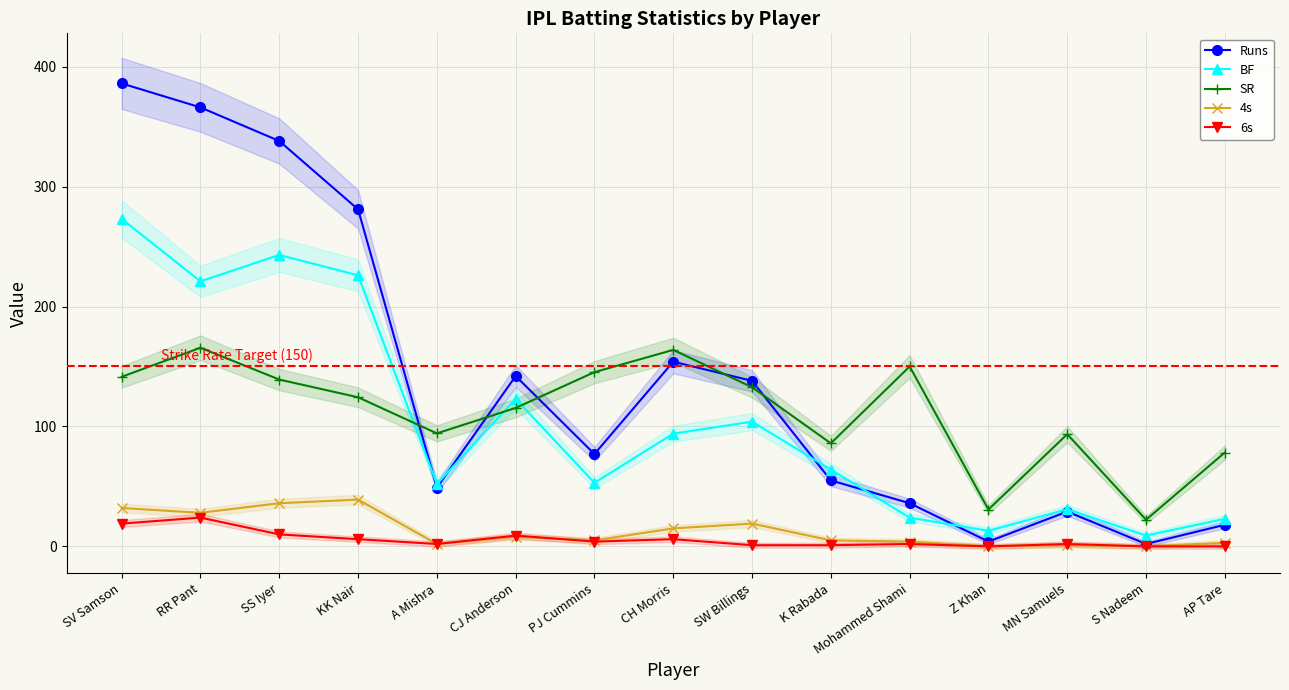

True or false: 4s has a value of 0.0 at S Nadeem.

True